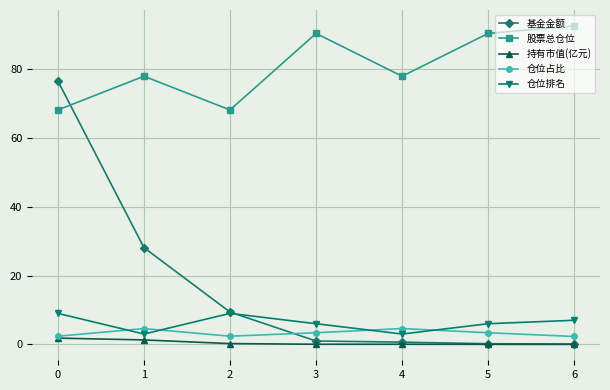

What are all the series names shown in the legend?

基金金额, 股票总仓位, 持有市值(亿元), 仓位占比, 仓位排名